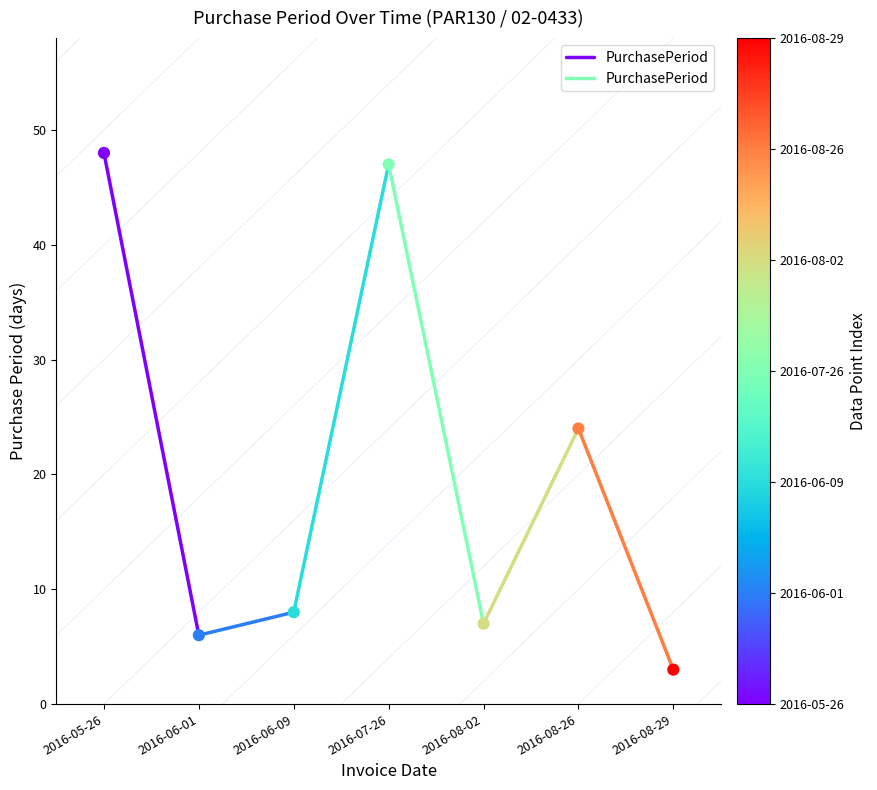

What is the range of Y values (max minus min)?

45